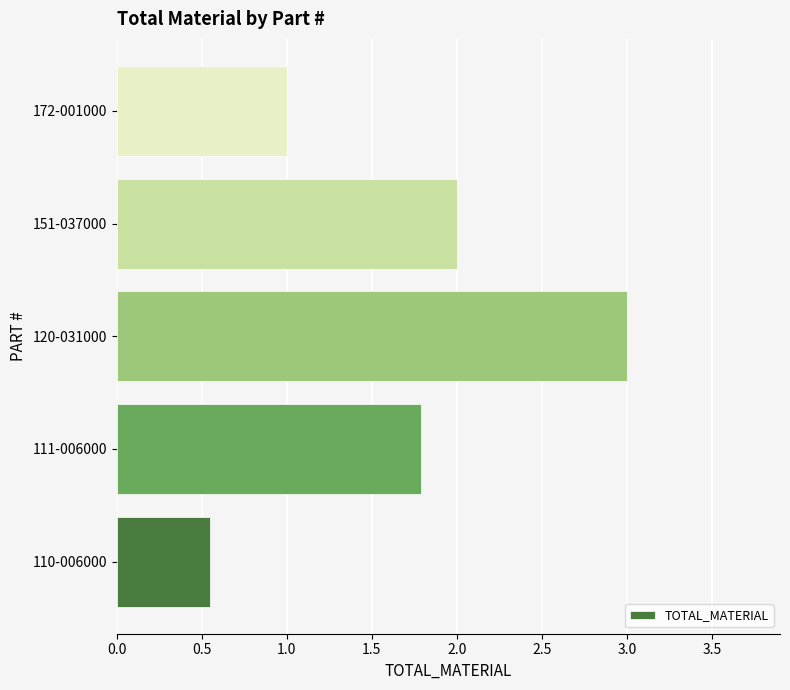

What is the difference between the values at 120-031000 and 111-006000?

1.2